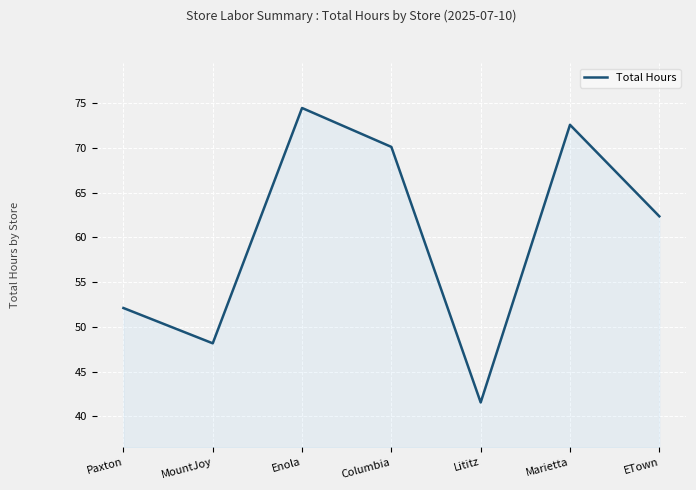

What is the smallest value displayed?

41.5